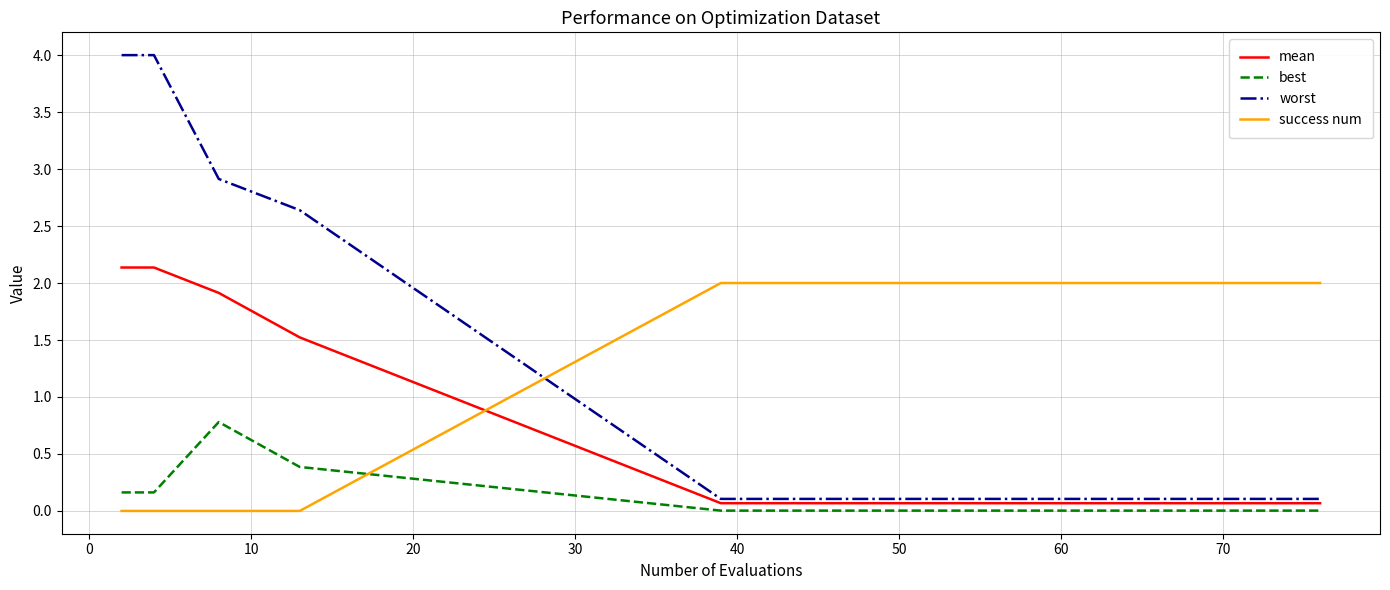

How many lines are shown in the chart?

4